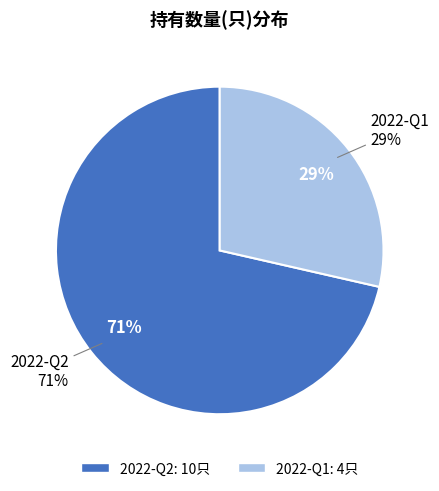

How many segments does this pie chart have?

2